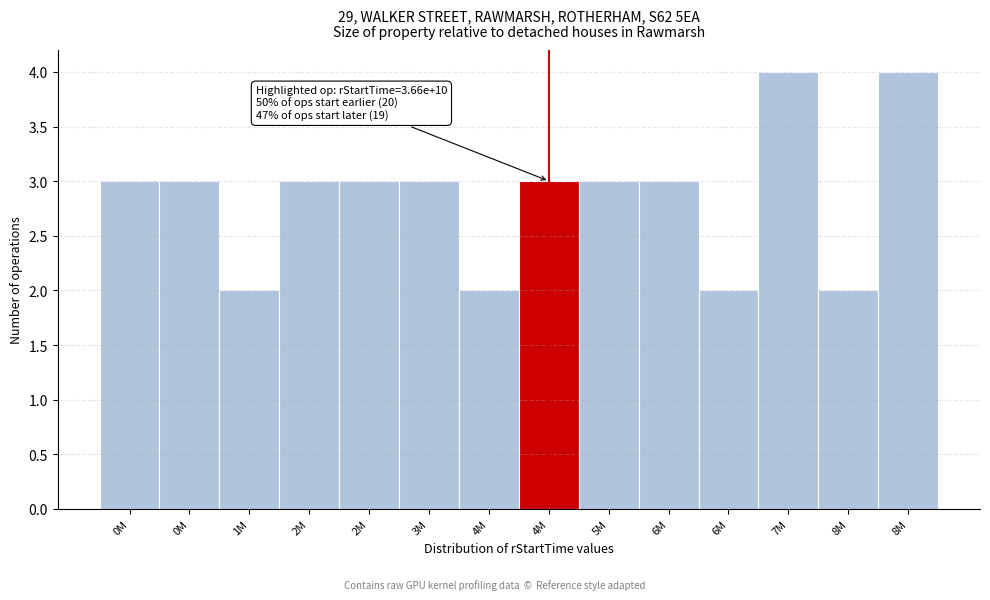

How many distinct data groups are displayed?

1